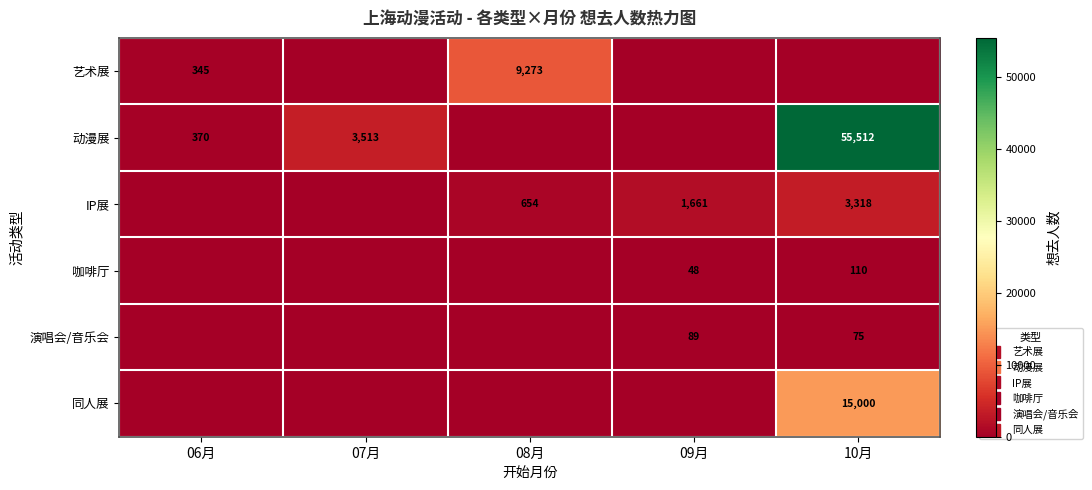

Between 09月 and 08月, which is larger?

08月